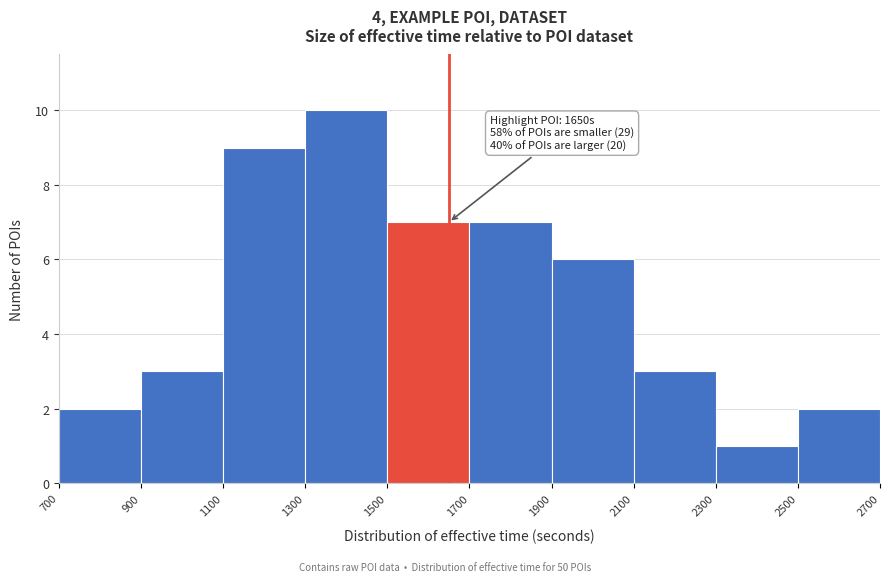

Which range on the x-axis has the tallest bar?

1300 to 1500